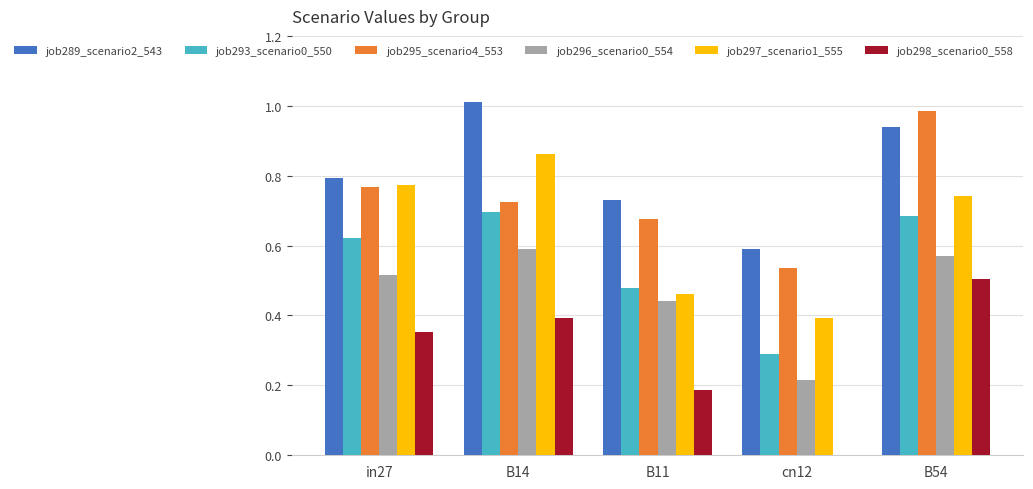

What is the sum of the job296_scenario0_554 values at B14 and B54?

1.2